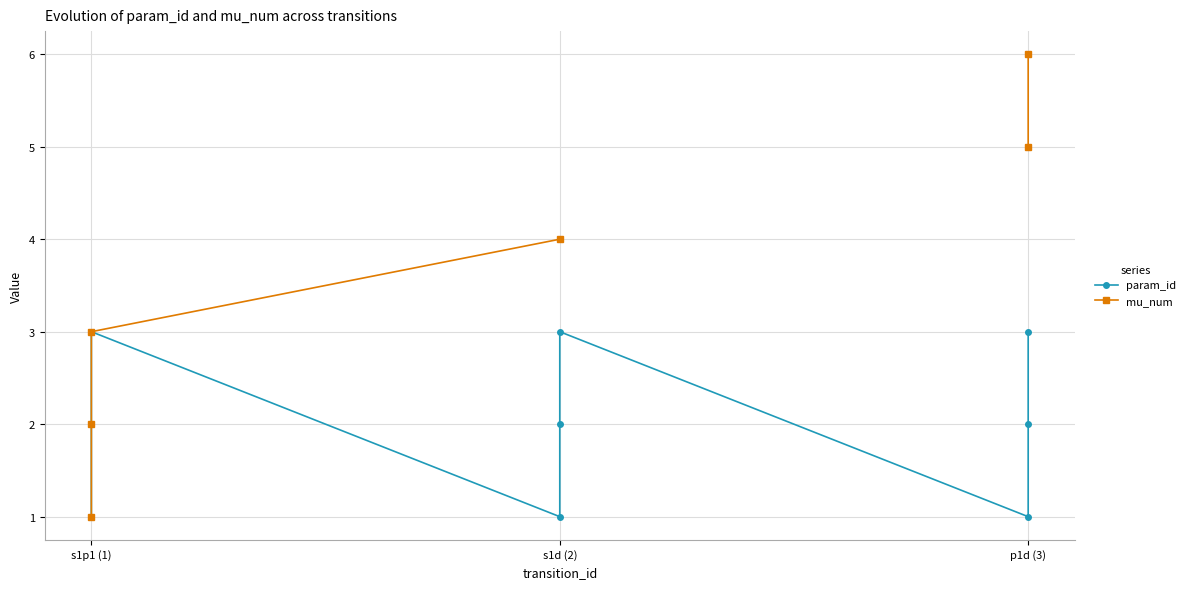

Which series has the widest spread of values?

mu_num